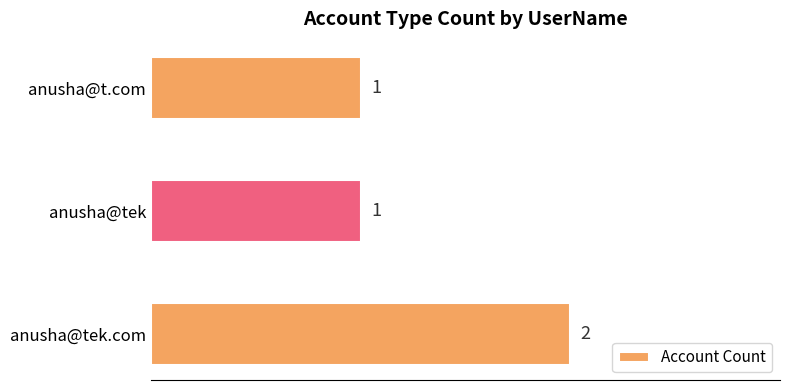

Count the values in the range 1 to 2.

3